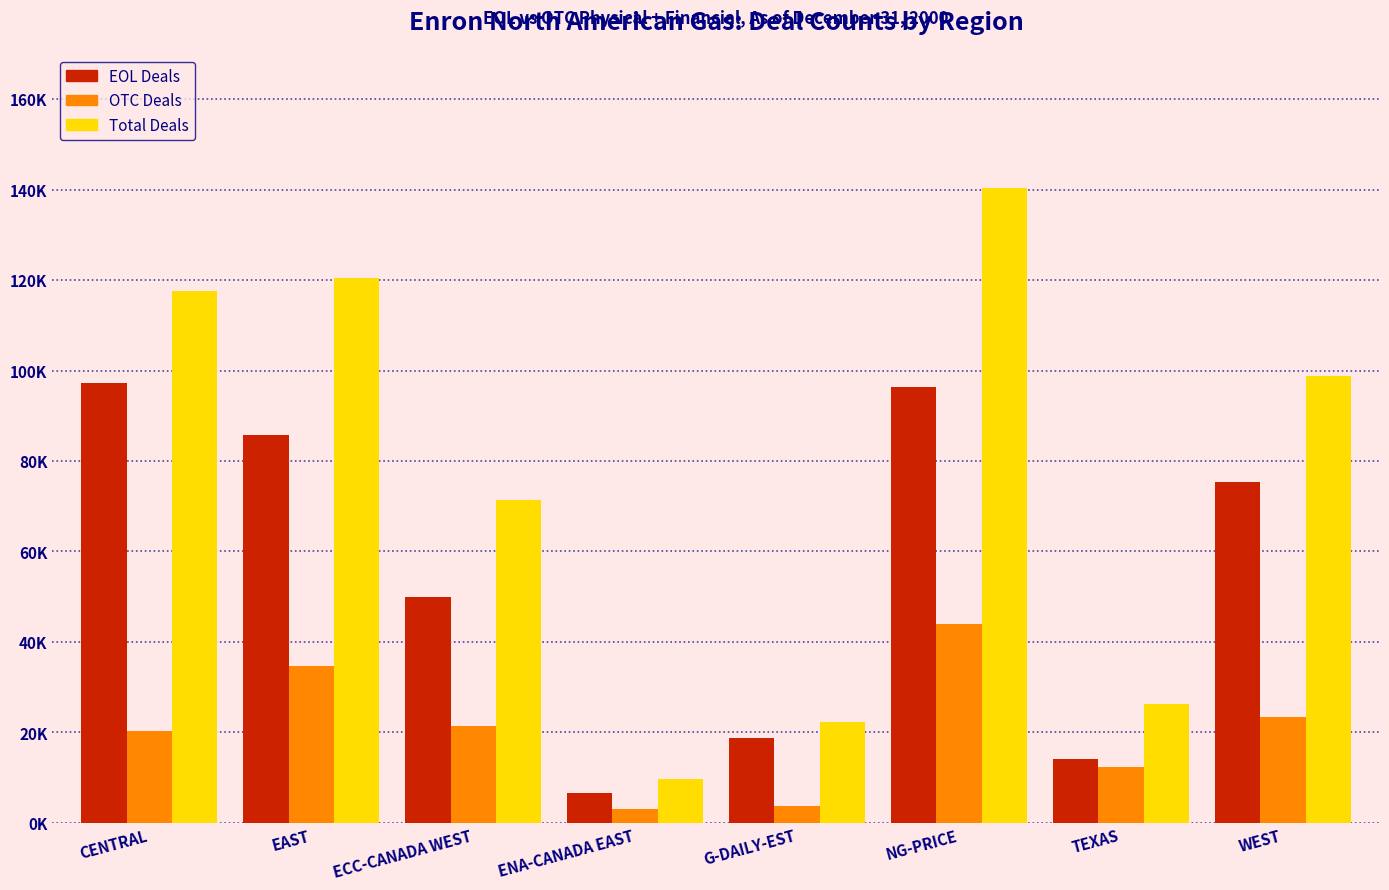

Are the bars grouped side by side (vs. stacked)?

Yes